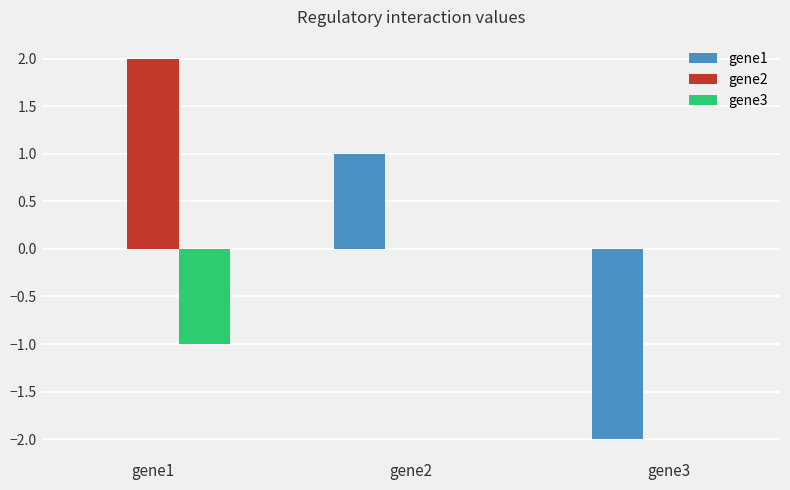

What are all the series names shown in the legend?

gene1, gene2, gene3